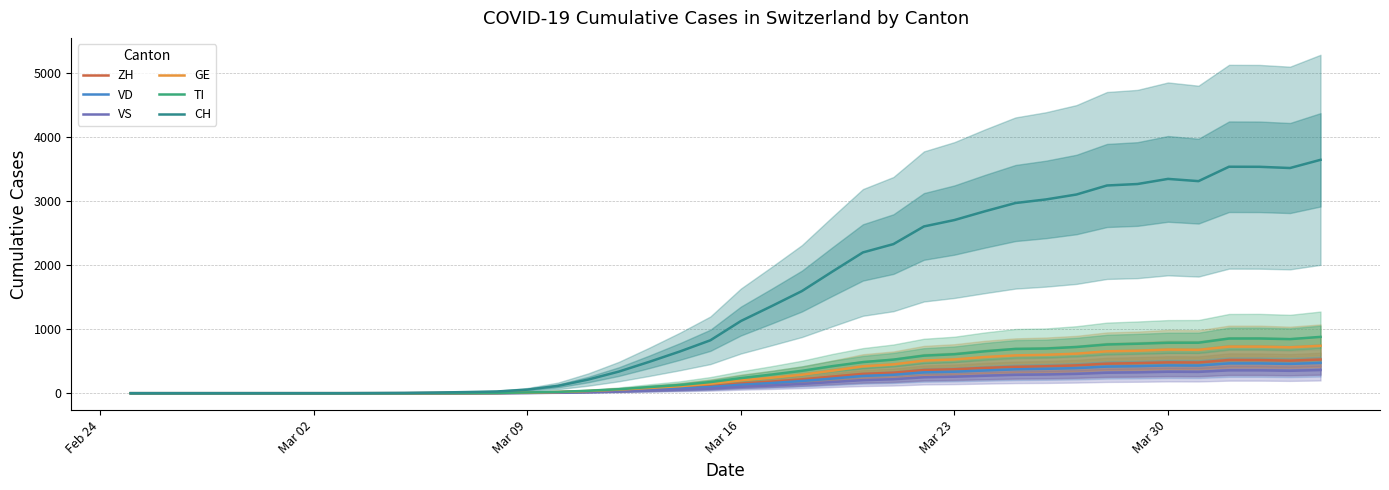

True or false: TI and GE intersect in this chart.

False